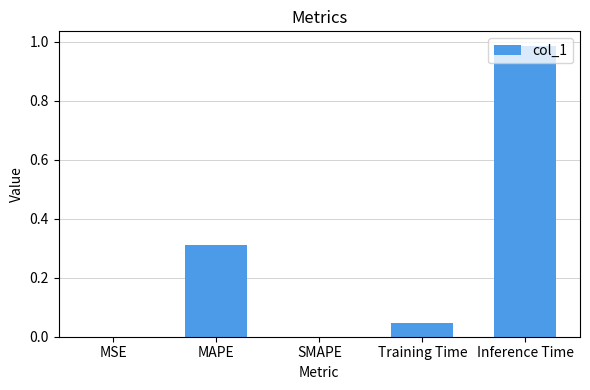

Are the bars horizontal?

No